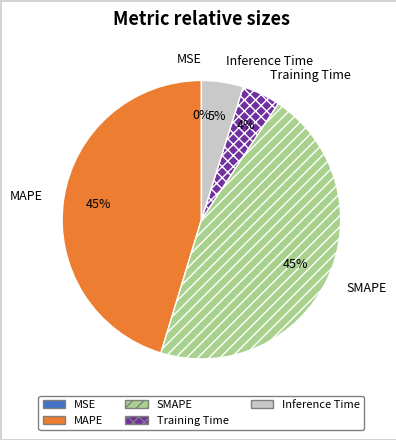

Which has a higher value, MAPE or Inference Time?

MAPE